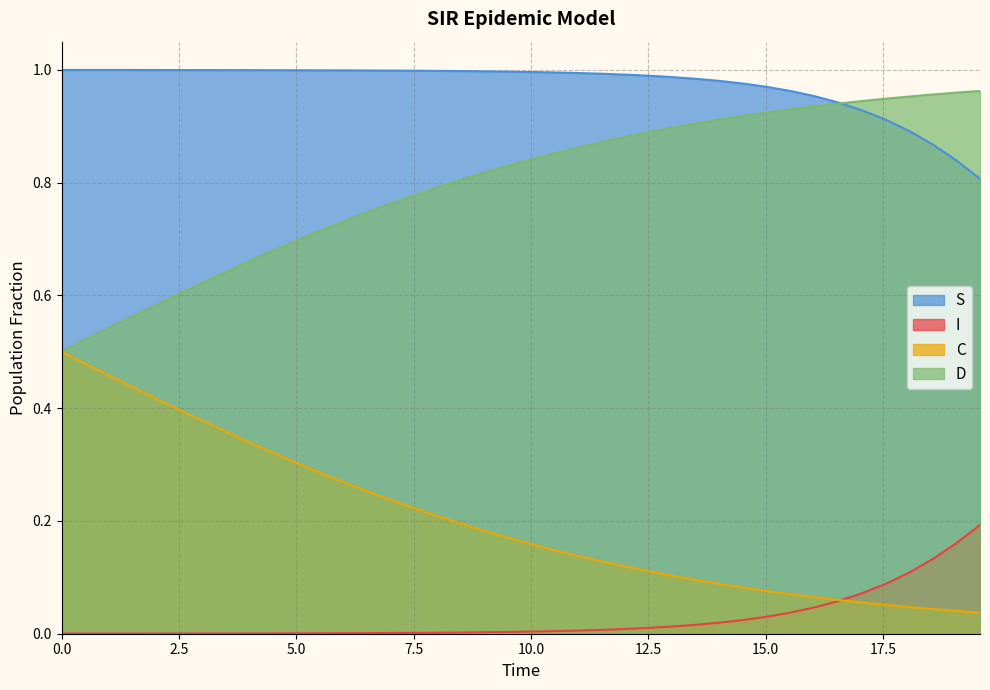

Which series has the largest total across all categories?

S